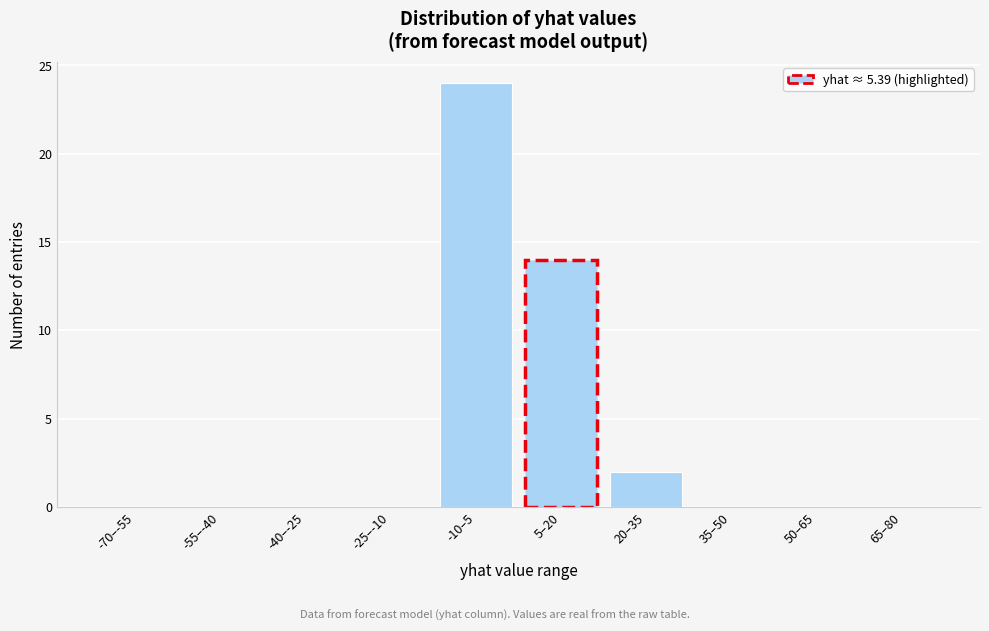

Reading right to left, extract all data points from this chart.

65–80=0	50–65=0	35–50=0	20–35=2	5–20=14	-10–5=24	-25–-10=0	-40–-25=0	-55–-40=0	-70–-55=0